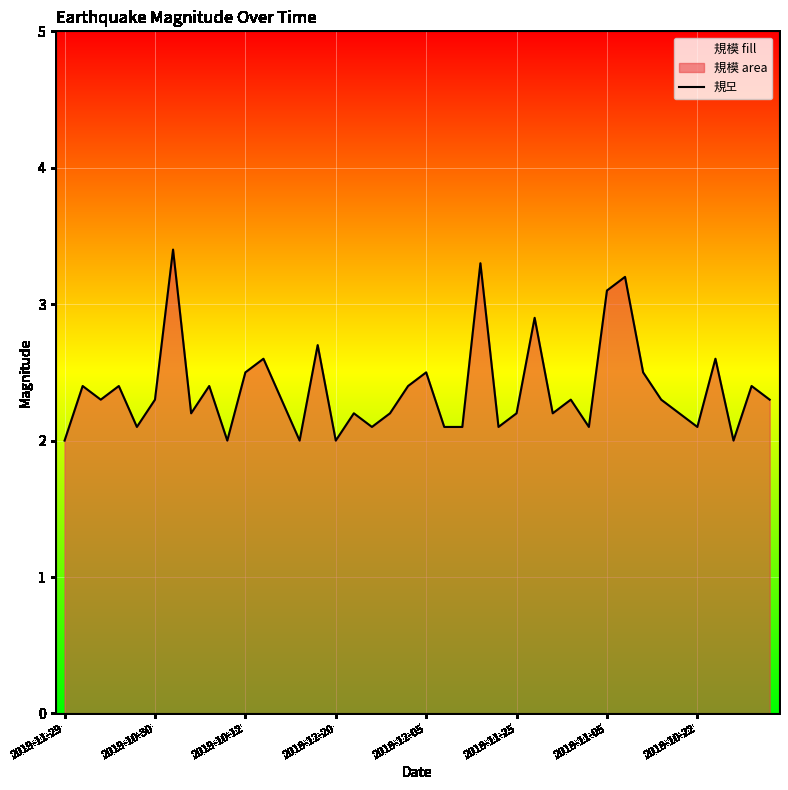

Is it true that the value at 2019-10-12 is 2.5?

True